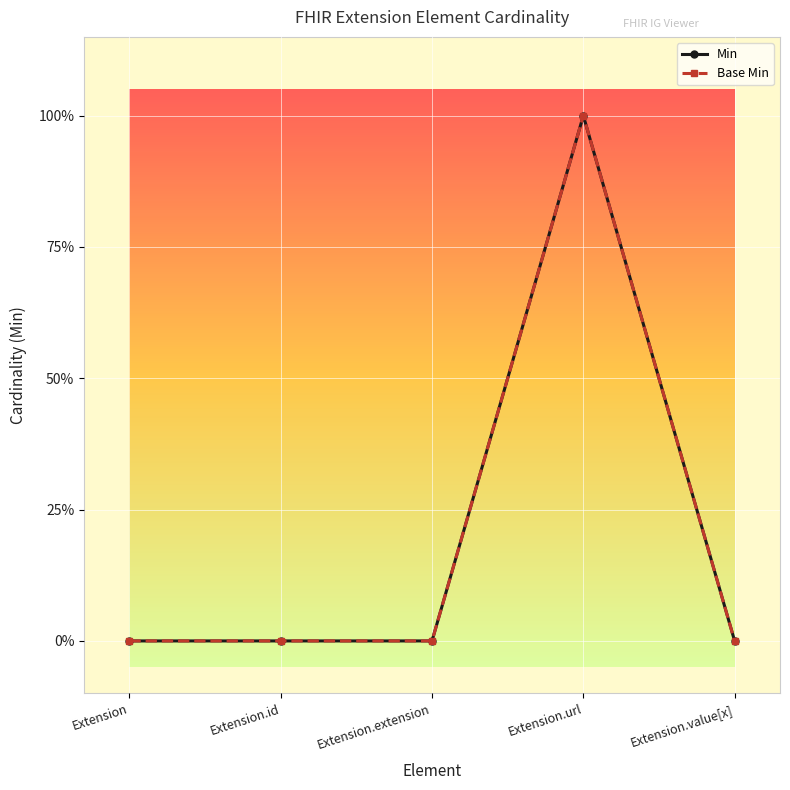

What is the label of the 3rd point from the right?

Extension.extension